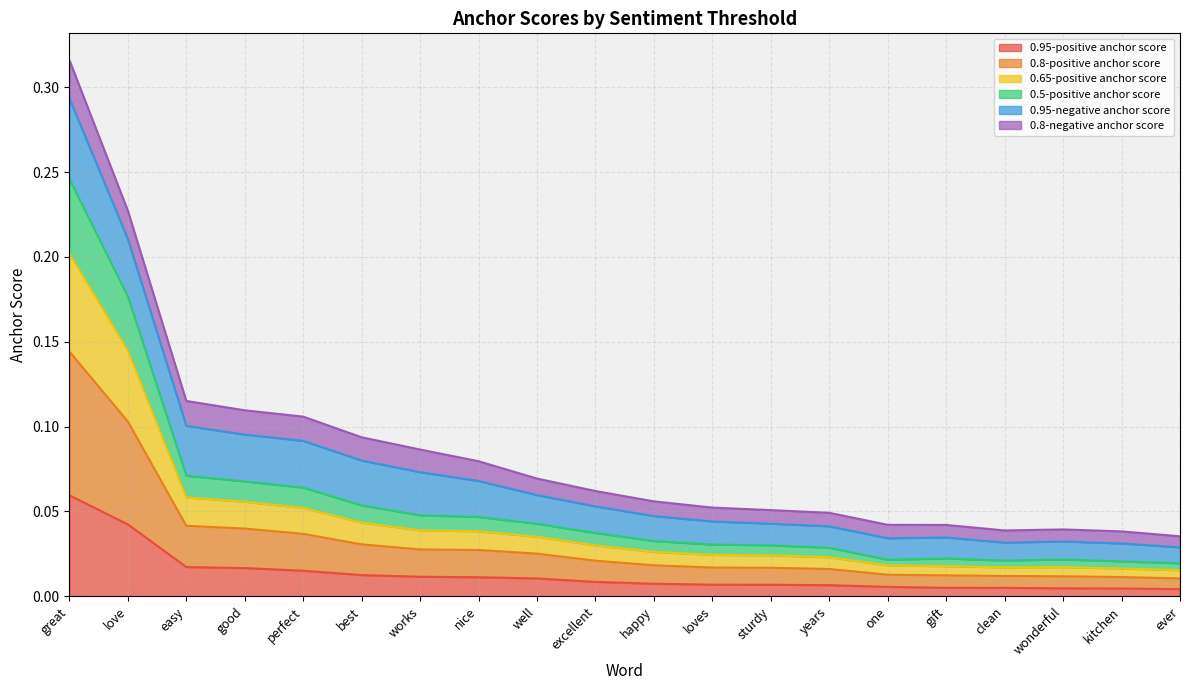

At which category is the sum across all series the highest?

great